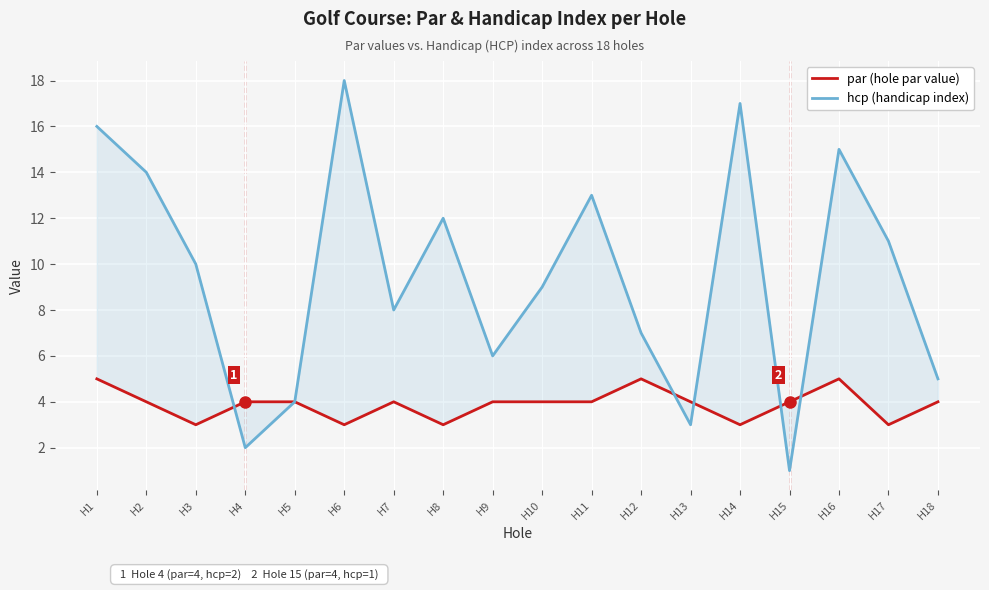

What is the minimum value shown in the chart?

1